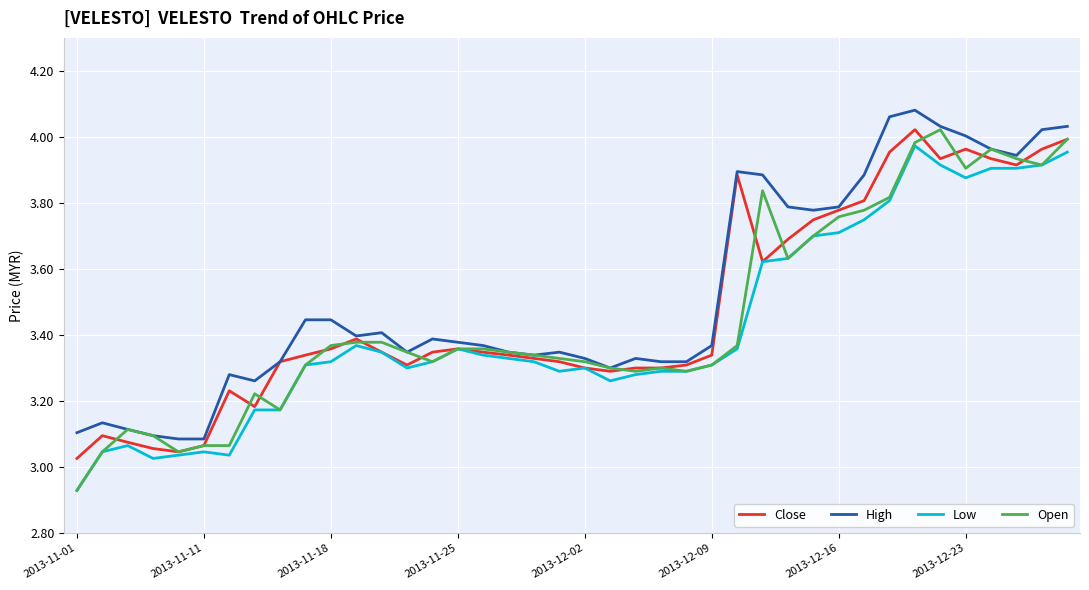

Which series has the widest spread of values?

Open